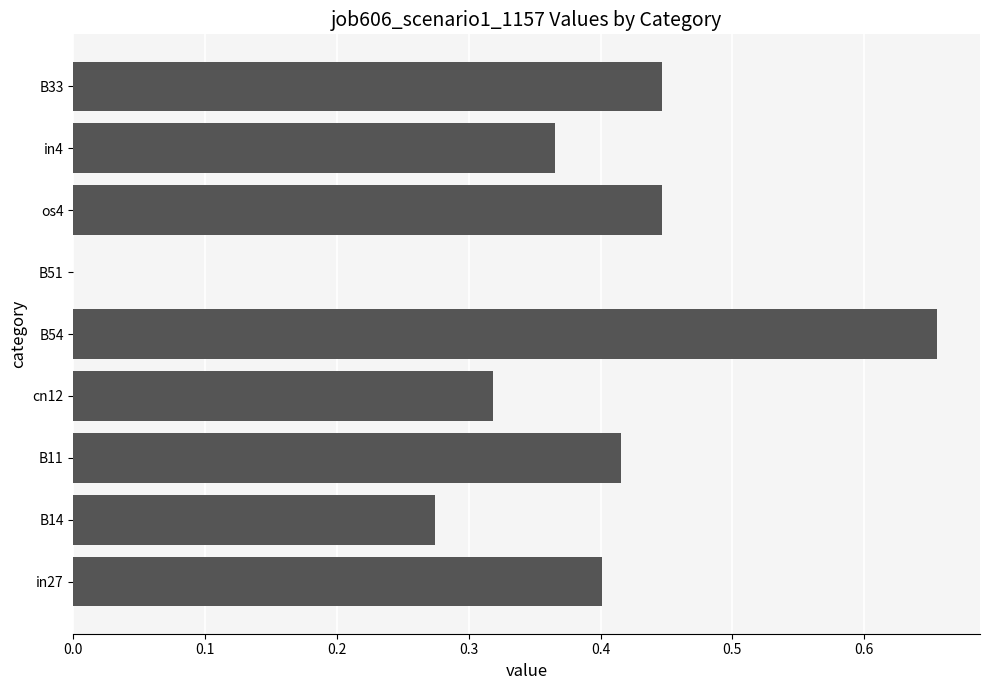

What is the sum of the values at B11 and B33?

0.9